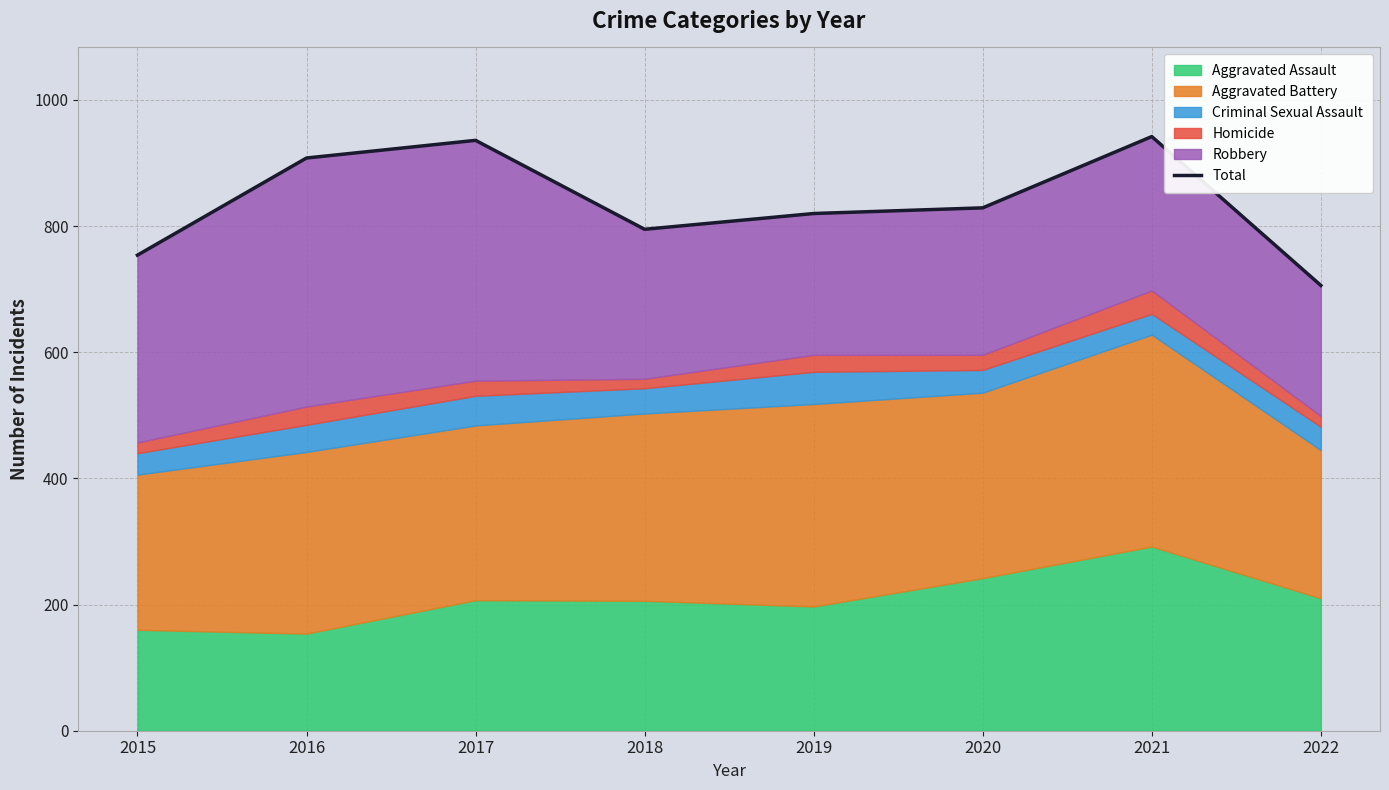

What is the sum of the values at 2021 and 2020?

1771